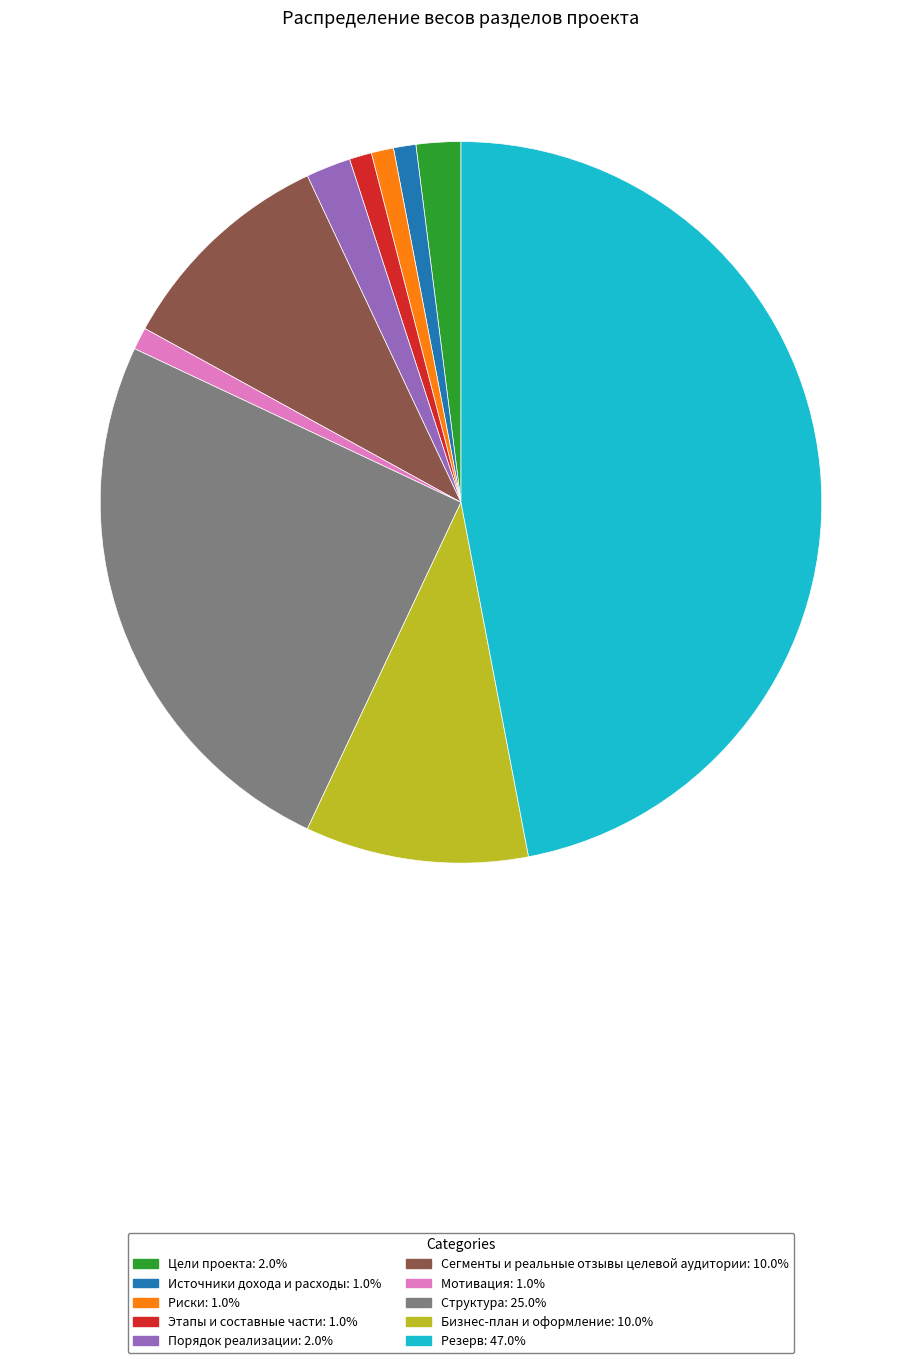

Is the sum of Этапы и составные части and Бизнес-план и оформление greater than half?

No